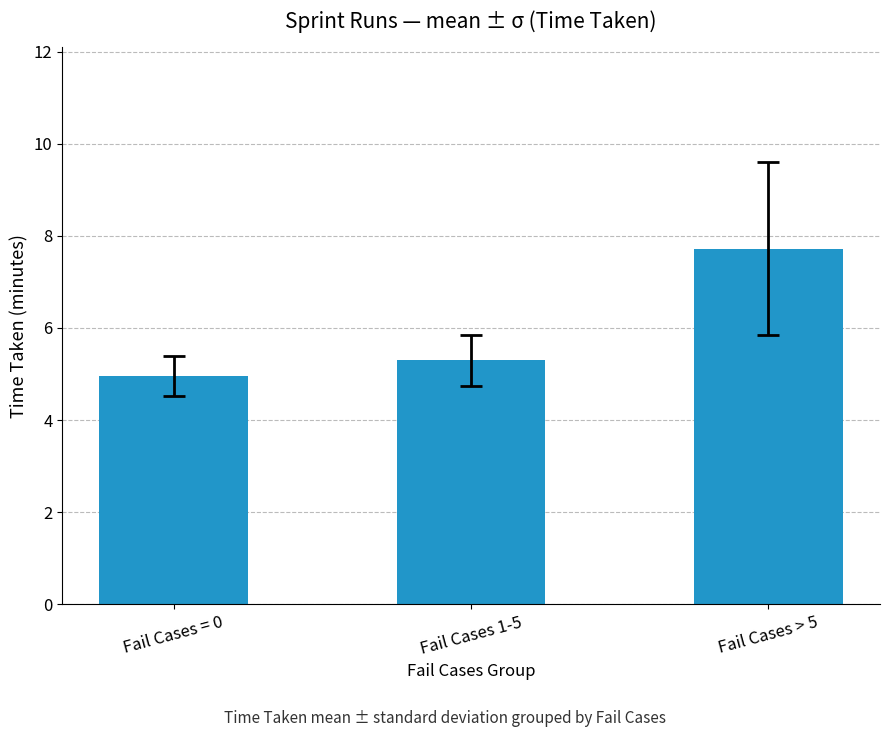

Are the bars horizontal?

No